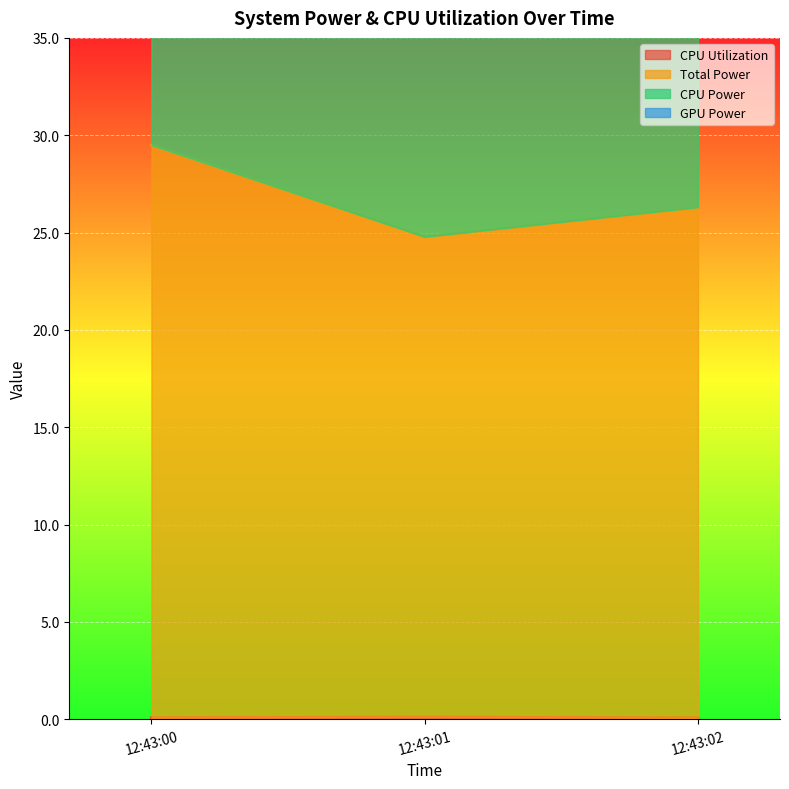

How many data points does each series have?

3